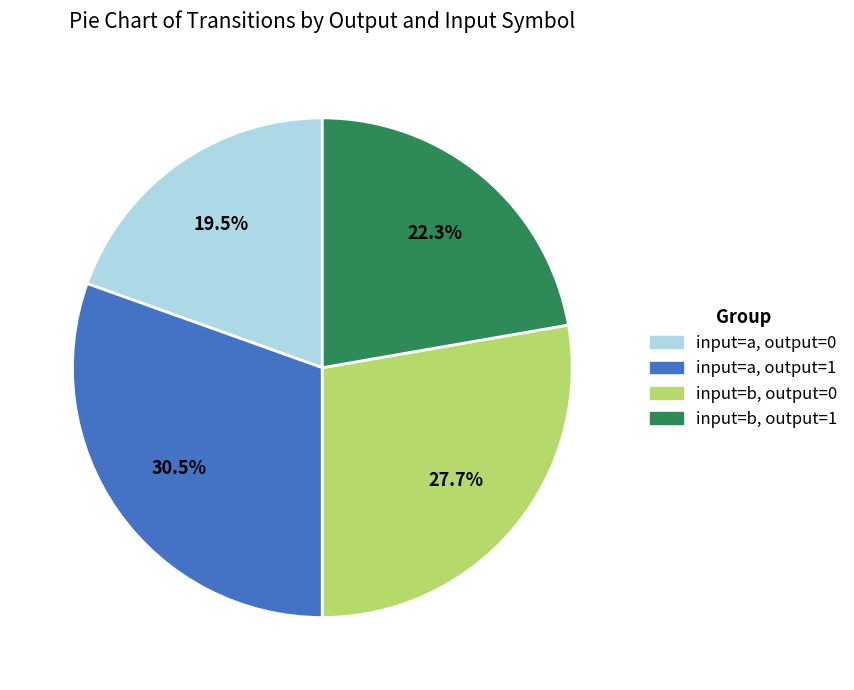

Is there a majority slice in this chart?

No